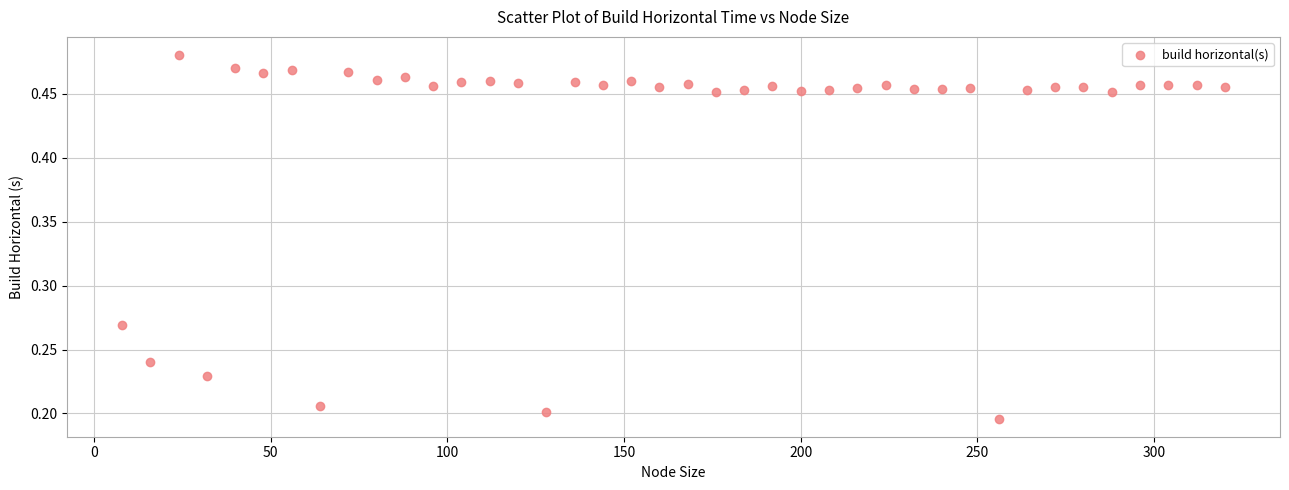

What is the range of X values (max minus min)?

312.0